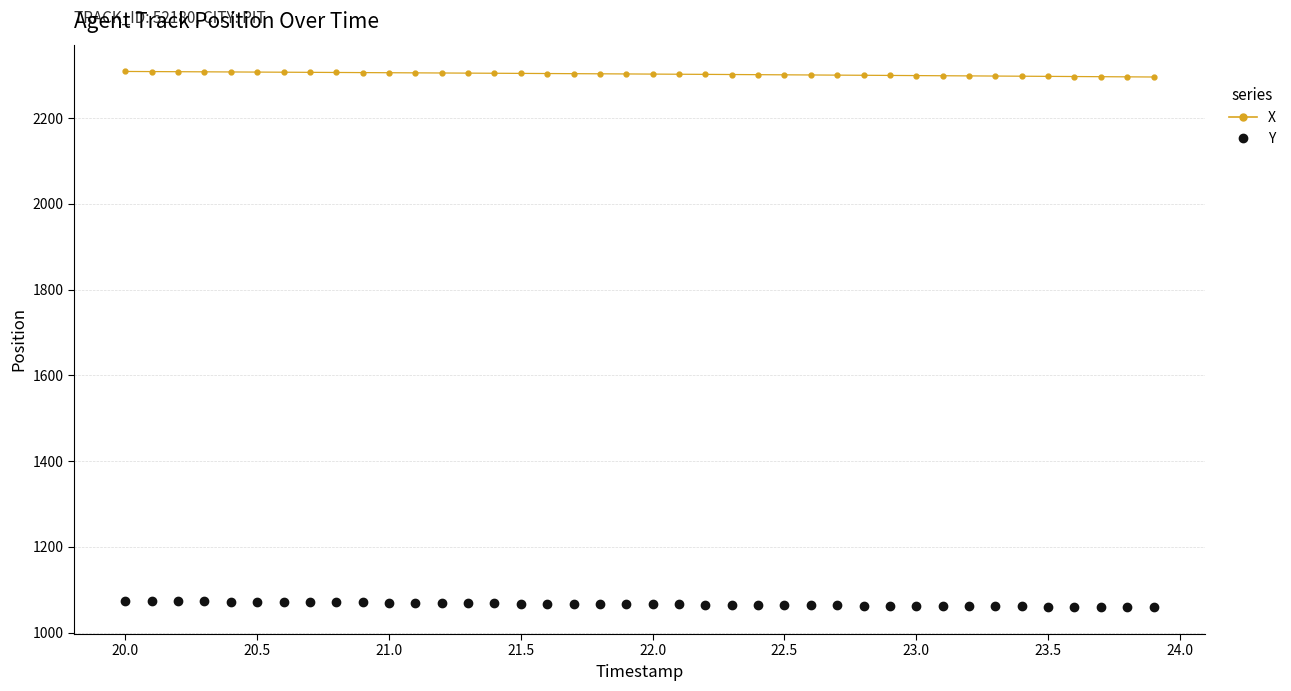

What is the sum of all X values?

92096.2